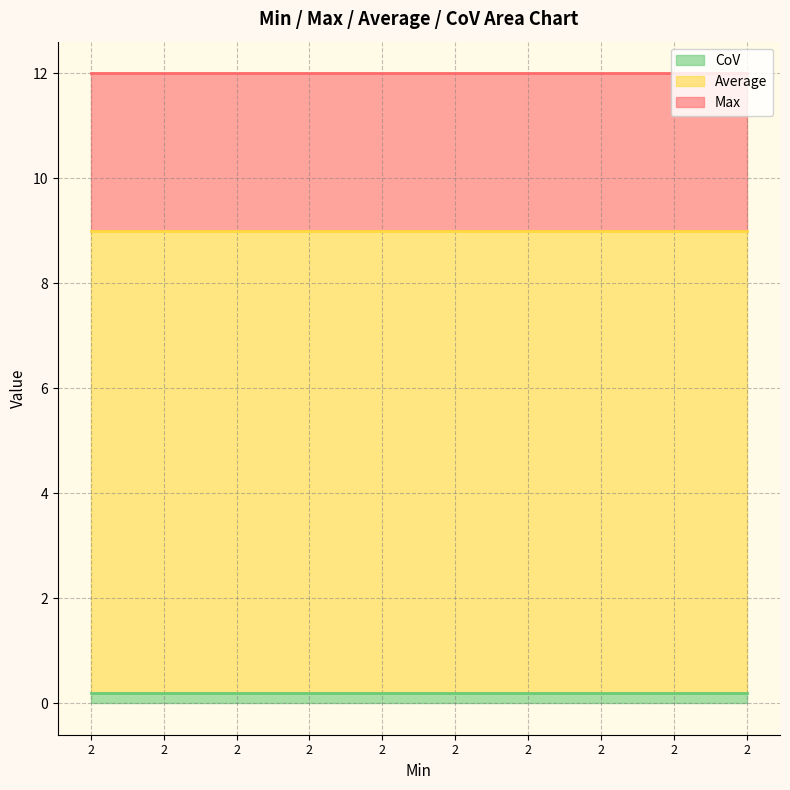

True or false: Max has a value of 12.0 at 2.

True